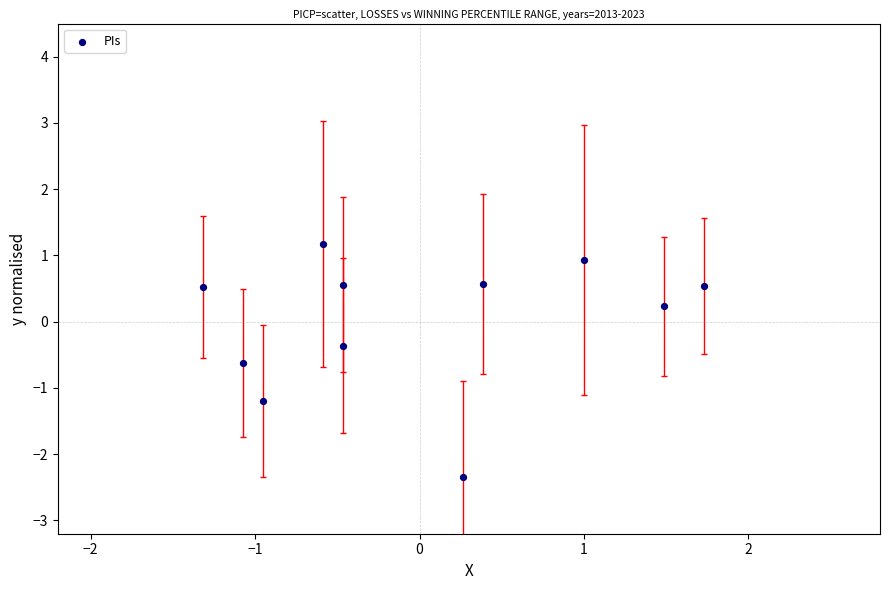

What is the range of Y values (max minus min)?

3.5